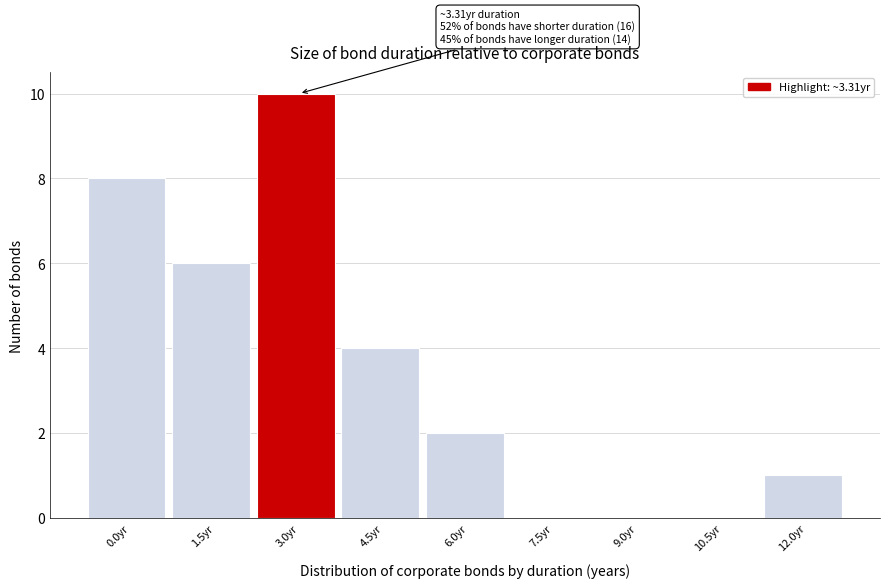

What is the sum of the values at 12.0yr and 4.5yr?

5